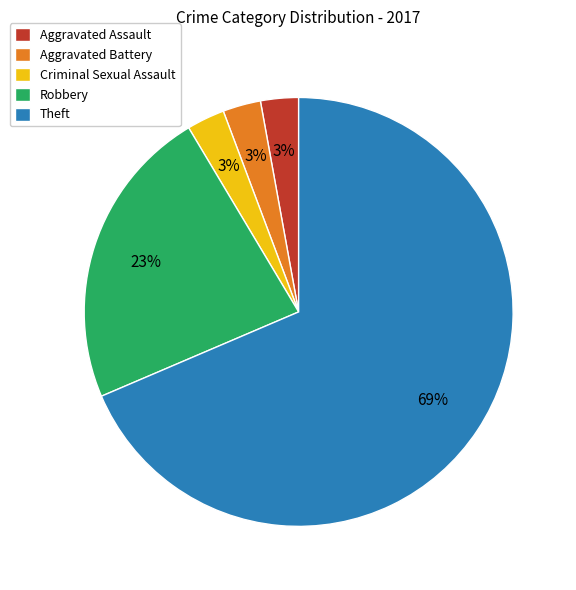

True or false: Aggravated Battery accounts for 3% of the total.

True